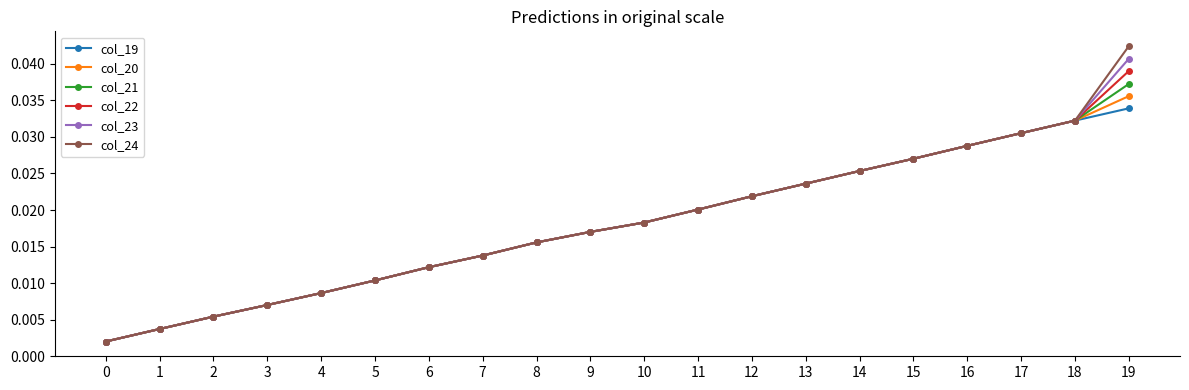

Between 7 and 19, which series saw the biggest shift?

col_24